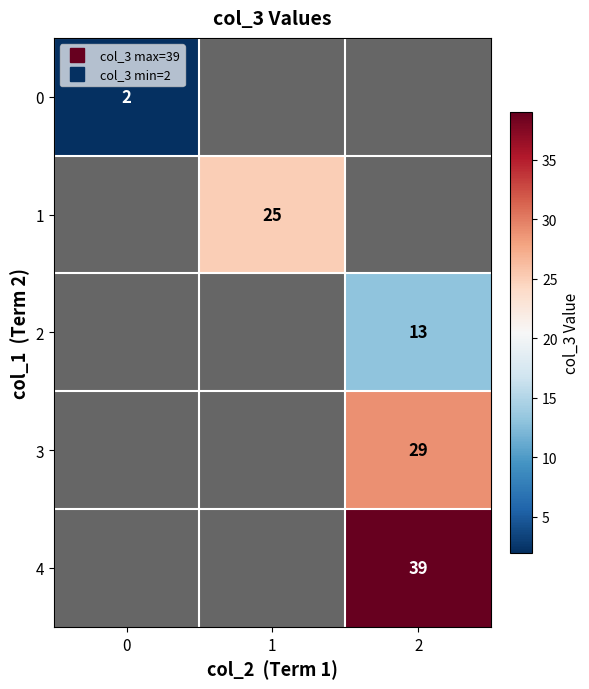

Count the number of data series in this chart.

5